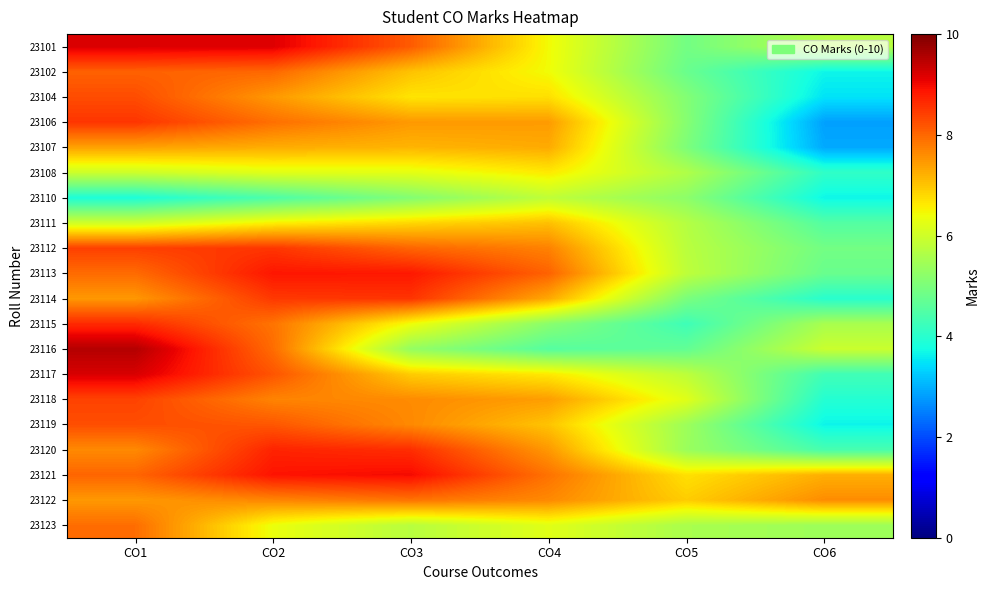

Reading left to right, what are all the values shown in this chart?

23101: CO1=9.2	CO2=9.2	CO3=8.1	CO4=6.4	CO5=4.9	CO6=5.7
23102: CO1=8.1	CO2=8.0	CO3=7.0	CO4=6.4	CO5=4.8	CO6=3.7
23104: CO1=8.3	CO2=7.5	CO3=6.7	CO4=6.7	CO5=5.1	CO6=3.5
23106: CO1=8.5	CO2=7.9	CO3=7.5	CO4=7.4	CO5=5.1	CO6=2.8
23107: CO1=7.4	CO2=7.3	CO3=7.2	CO4=7.3	CO5=5.0	CO6=2.9
23108: CO1=6.0	CO2=6.2	CO3=6.3	CO4=6.6	CO5=5.6	CO6=4.1
23110: CO1=3.9	CO2=4.4	CO3=5.1	CO4=5.8	CO5=5.2	CO6=3.7
23111: CO1=6.0	CO2=6.6	CO3=6.8	CO4=7.1	CO5=5.7	CO6=4.5
23112: CO1=8.4	CO2=8.5	CO3=8.0	CO4=7.7	CO5=5.8	CO6=4.9
23113: CO1=8.0	CO2=8.9	CO3=8.8	CO4=8.0	CO5=5.8	CO6=4.8
23114: CO1=7.5	CO2=8.5	CO3=8.5	CO4=7.3	CO5=5.0	CO6=4.0
23115: CO1=8.6	CO2=7.9	CO3=6.4	CO4=5.2	CO5=4.3	CO6=5.6
23116: CO1=9.5	CO2=7.9	CO3=5.3	CO4=4.5	CO5=4.7	CO6=5.9
23117: CO1=9.2	CO2=8.2	CO3=6.9	CO4=6.6	CO5=5.8	CO6=4.3
23118: CO1=8.4	CO2=7.7	CO3=7.6	CO4=7.4	CO5=6.2	CO6=3.9
23119: CO1=8.3	CO2=8.2	CO3=7.6	CO4=7.0	CO5=5.4	CO6=3.7
23120: CO1=7.6	CO2=8.7	CO3=8.6	CO4=7.5	CO5=5.4	CO6=4.4
23121: CO1=8.0	CO2=8.9	CO3=9.0	CO4=7.9	CO5=6.7	CO6=7.2
23122: CO1=7.5	CO2=7.7	CO3=7.9	CO4=7.6	CO5=6.9	CO6=7.6
23123: CO1=7.9	CO2=6.4	CO3=5.7	CO4=6.2	CO5=5.6	CO6=5.4